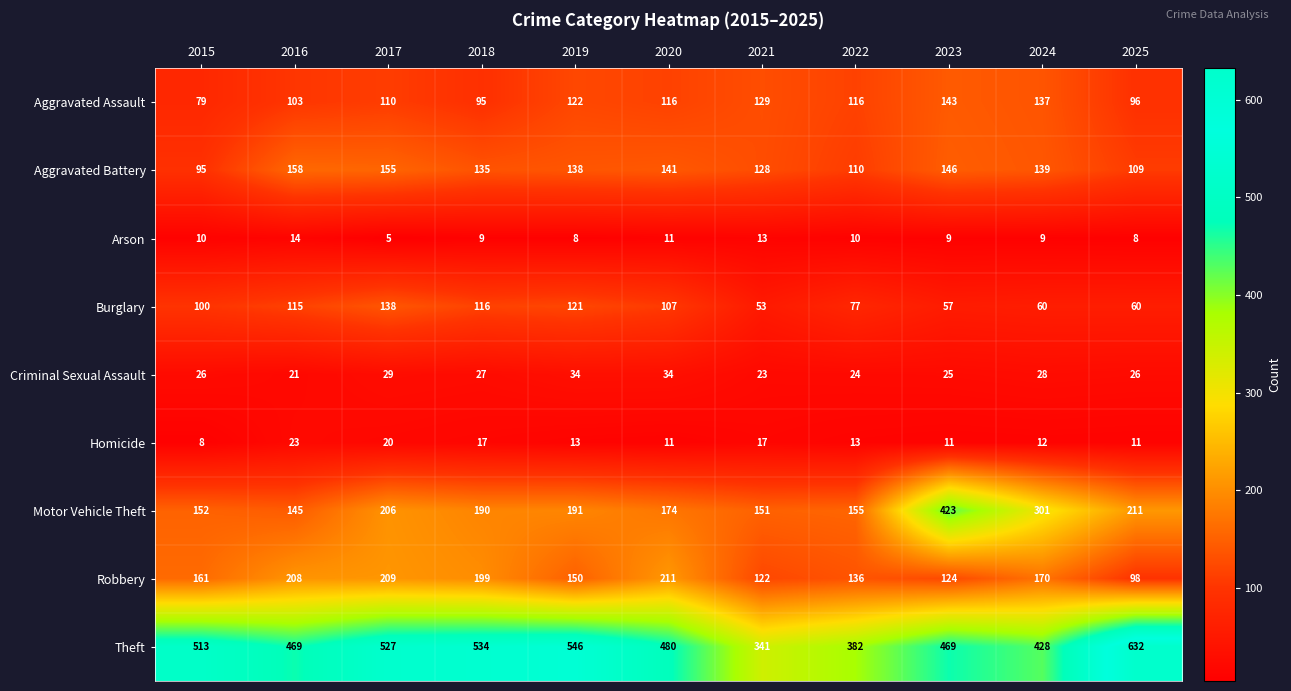

What is the sum of the Aggravated Battery values at 2018 and 2025?

244